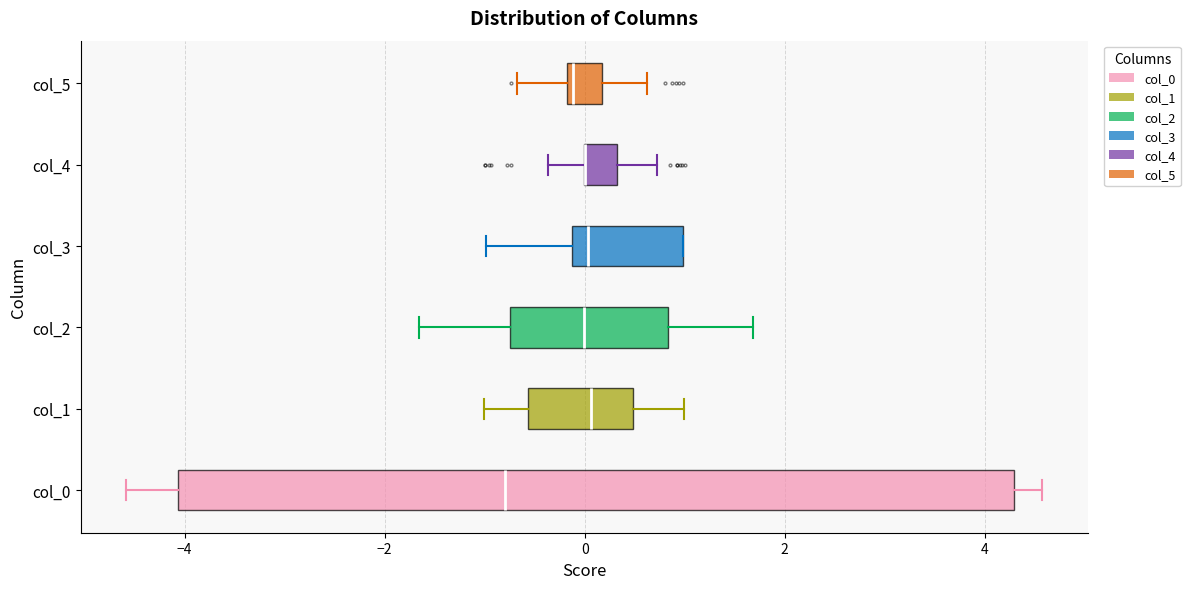

Reading bottom to top, transcribe this box plot: for each box, give where its median line is, the range the box spans, and where its two whiskers end, as read against the x-axis. The values are not printed on the chart, so give them approximately, as read against the axis.

col_0: median -0.8, box -4.0 to 4.2, whiskers -4.6 to 4.6
col_1: median 0.0, box -0.6 to 0.4, whiskers -1.0 to 1.0
col_2: median 0.0, box -0.8 to 0.8, whiskers -1.6 to 1.6
col_3: median 0.0, box -0.2 to 1.0, whiskers -1.0 to 1.0
col_4: median 0.0 (drawn on the box's left edge), box 0.0 to 0.4, whiskers -0.4 to 0.8
col_5: median -0.2 (just right of the box's left edge), box -0.2 to 0.2, whiskers -0.6 to 0.6